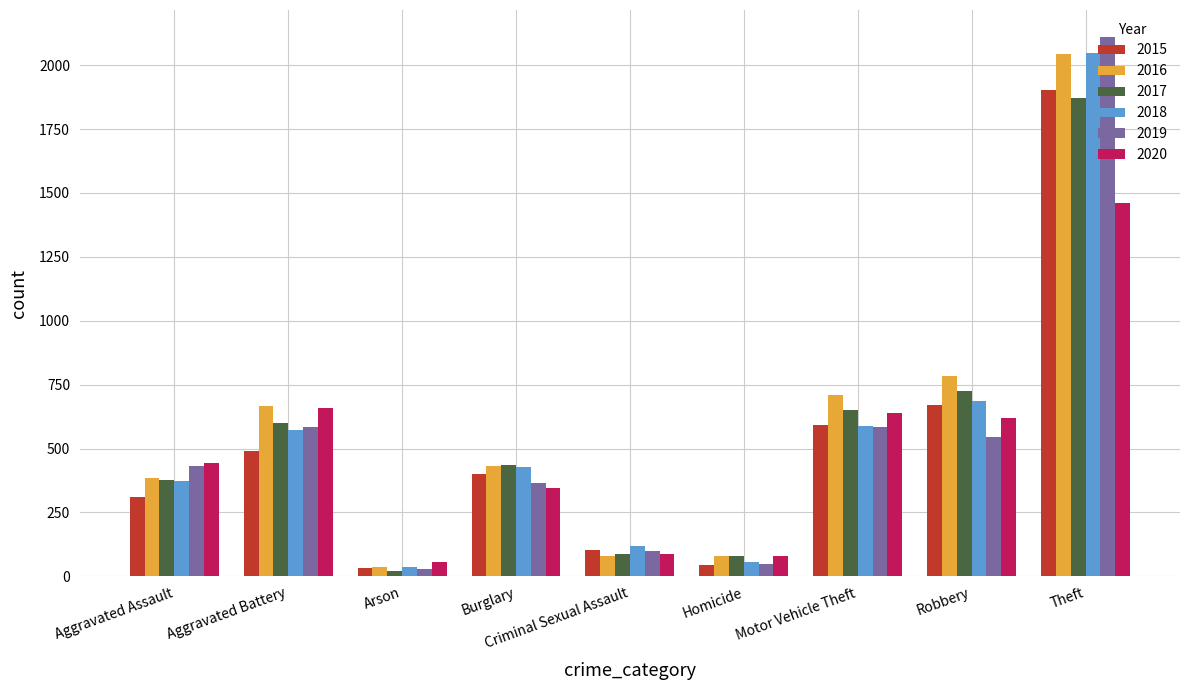

What value does the 2015 series have at Burglary, to the nearest 50?

400